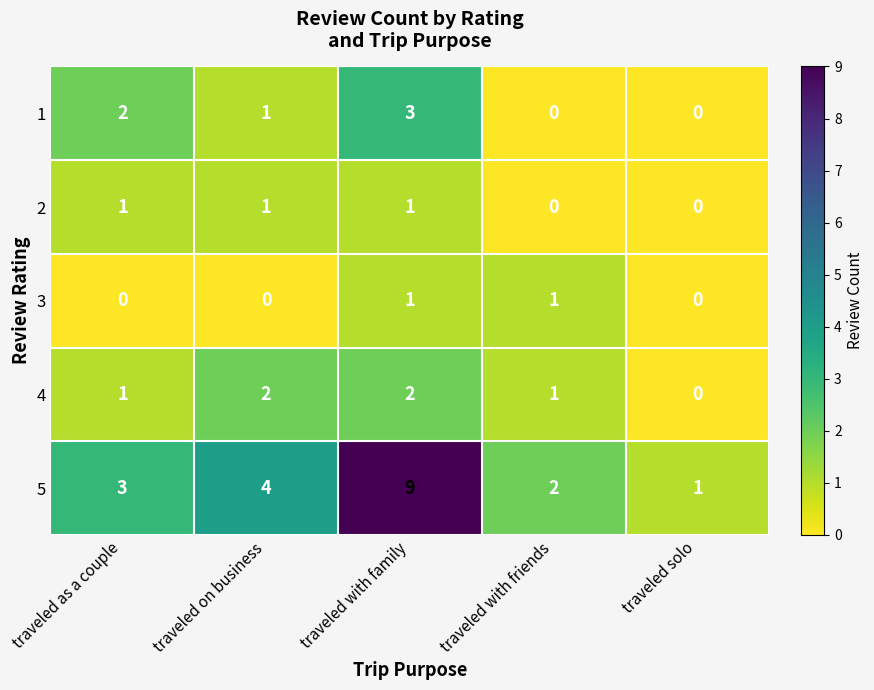

What is the maximum value shown in the chart?

9